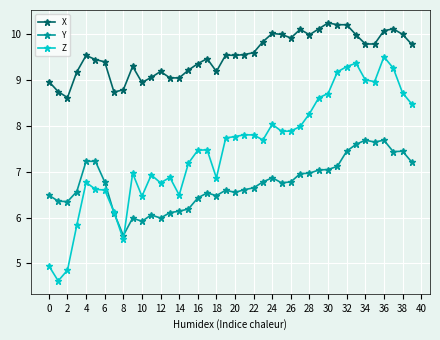

What is the sum of all Z values?

299.4